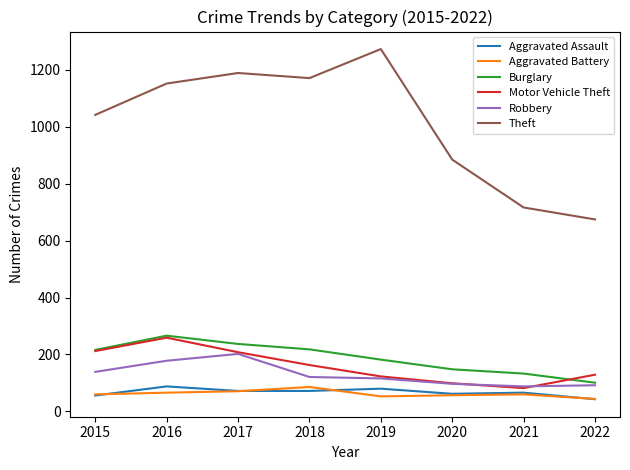

The Motor Vehicle Theft series shows 71 at 2022. True or false?

False